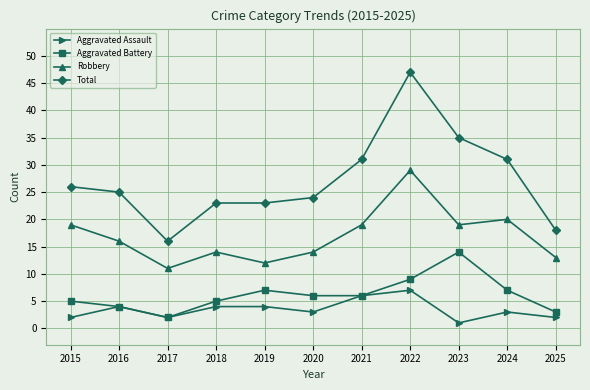

The Aggravated Battery series shows 2 at 2015. True or false?

False